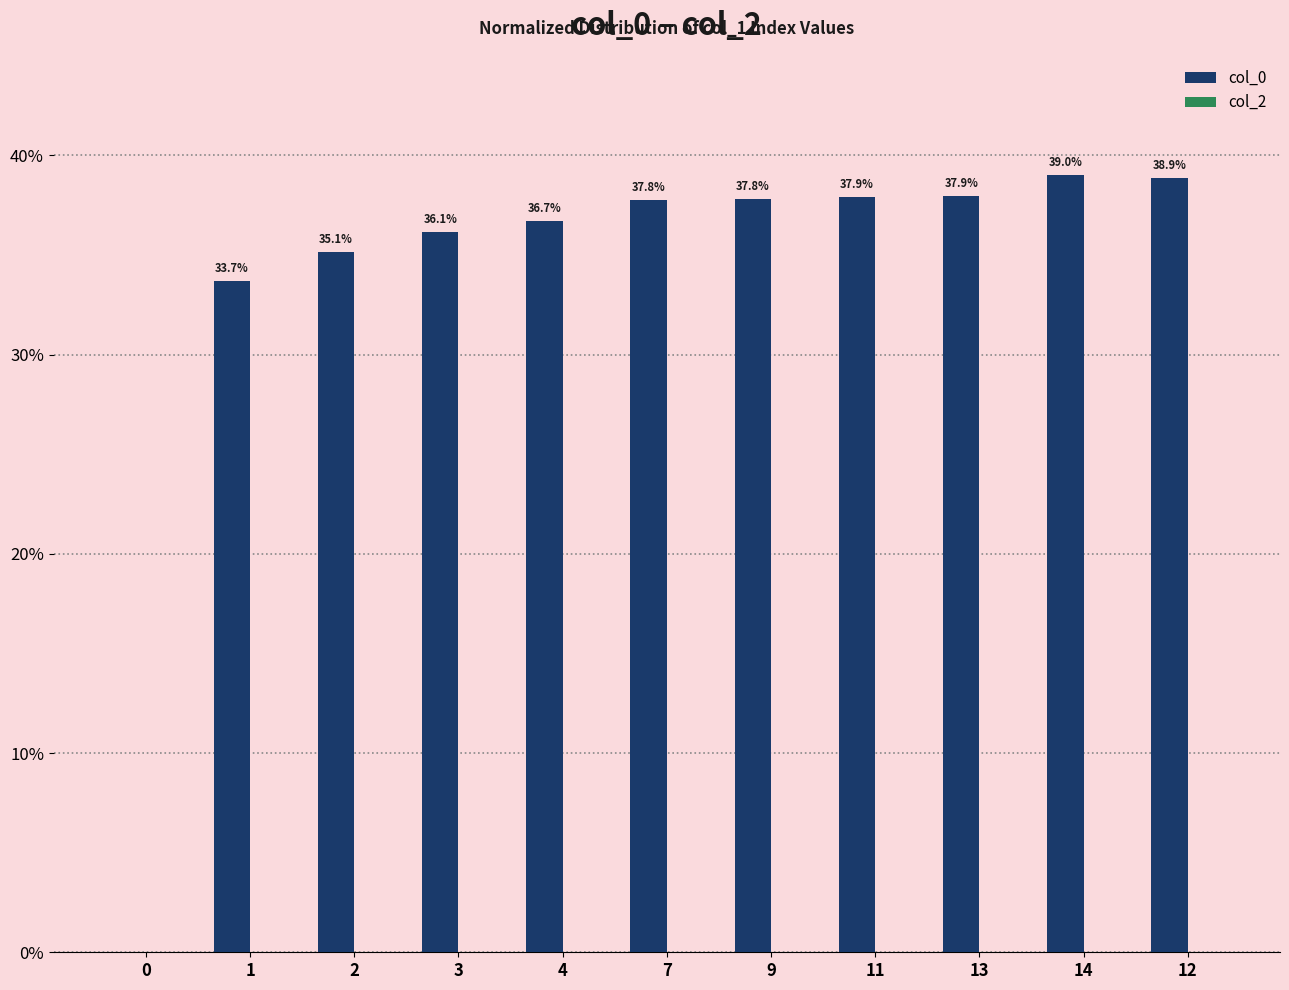

Reading left to right, what are all the values shown in this chart?

0=0.0	1=33.7	2=35.1	3=36.1	4=36.7	7=37.8	9=37.8	11=37.9	13=37.9	14=39.0	12=38.9